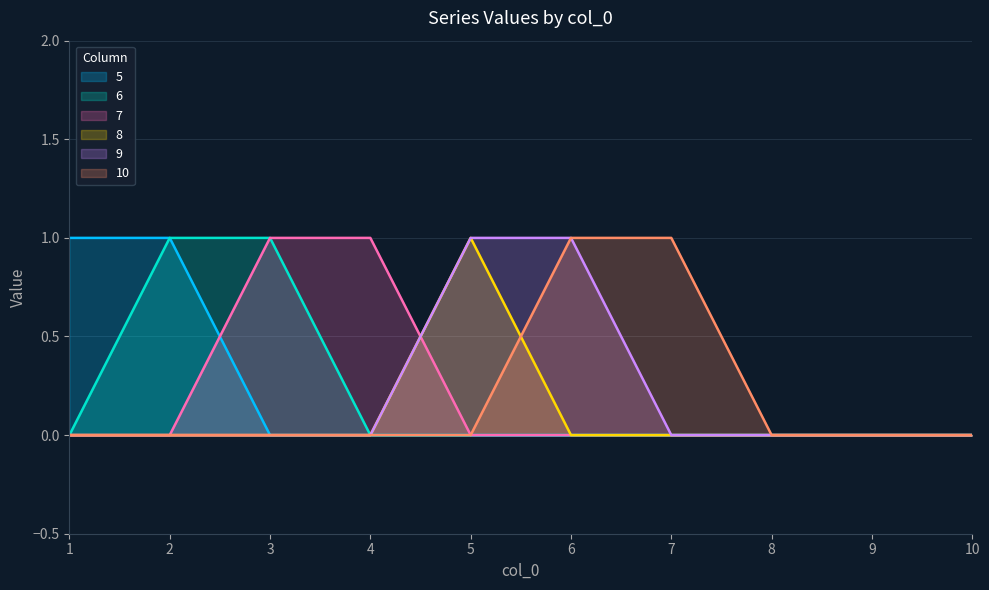

Which has a higher value, 9 or 1?

1